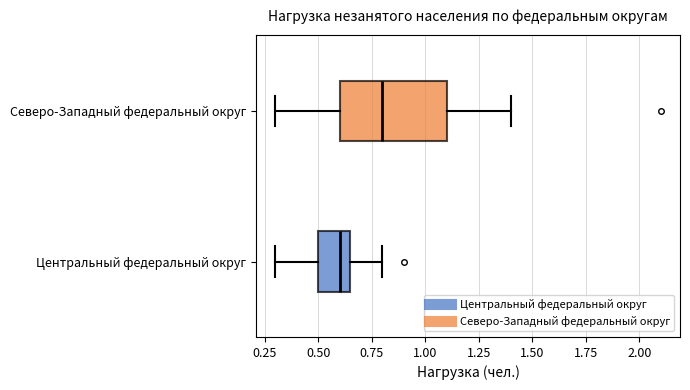

Reading bottom to top, transcribe this box plot: for each box, give where its median line is, the range the box spans, and where its two whiskers end, as read against the x-axis. The values are not printed on the chart, so give them approximately, as read against the axis.

Центральный федеральный округ: median 0.60, box 0.50 to 0.65, whiskers 0.30 to 0.80
Северо-Западный федеральный округ: median 0.80, box 0.60 to 1.10, whiskers 0.30 to 1.40